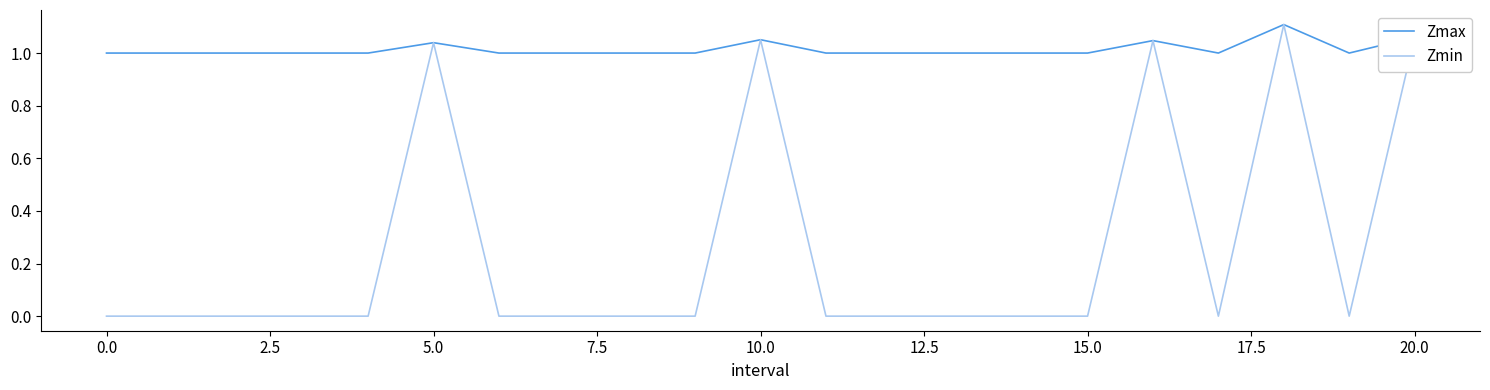

Which series has the largest range (max minus min)?

Zmin